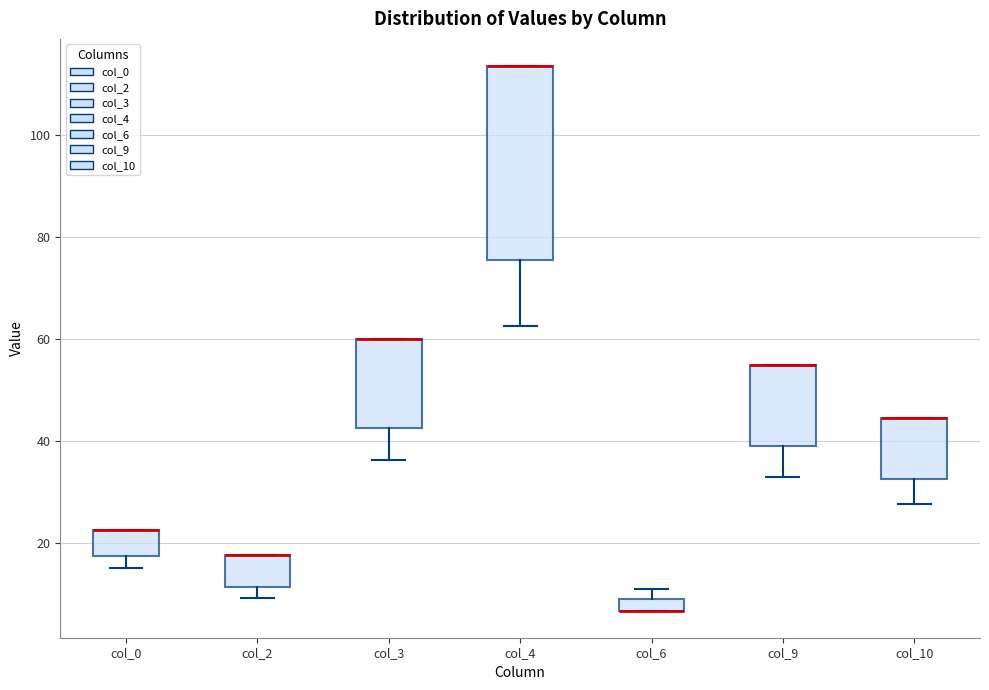

Where is the upper edge of the box for col_9 on the y-axis? The values are not printed on the chart, so give them approximately, as read against the axis.

54